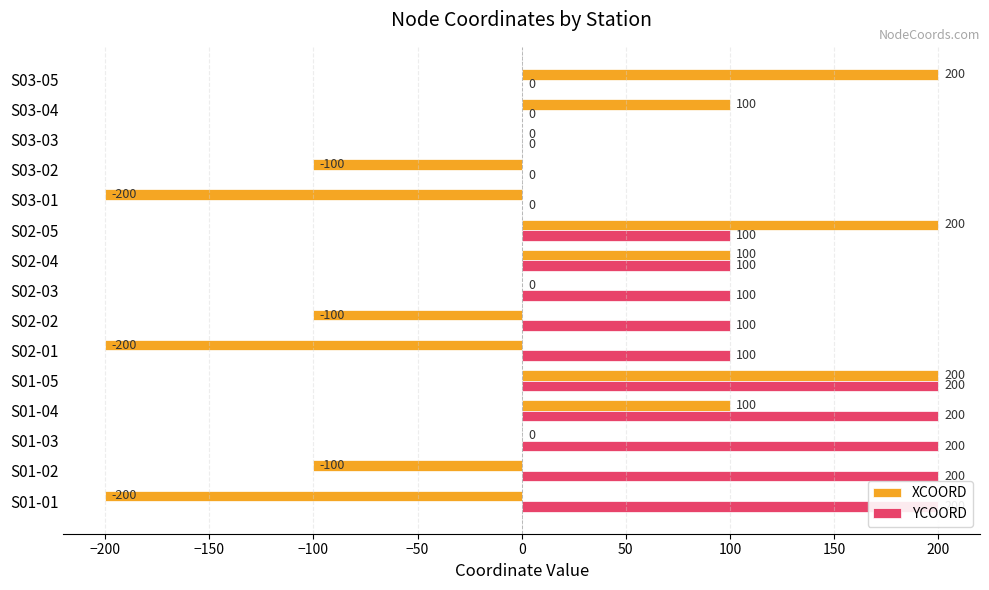

Is it true that YCOORD equals 100 at S02-01?

True